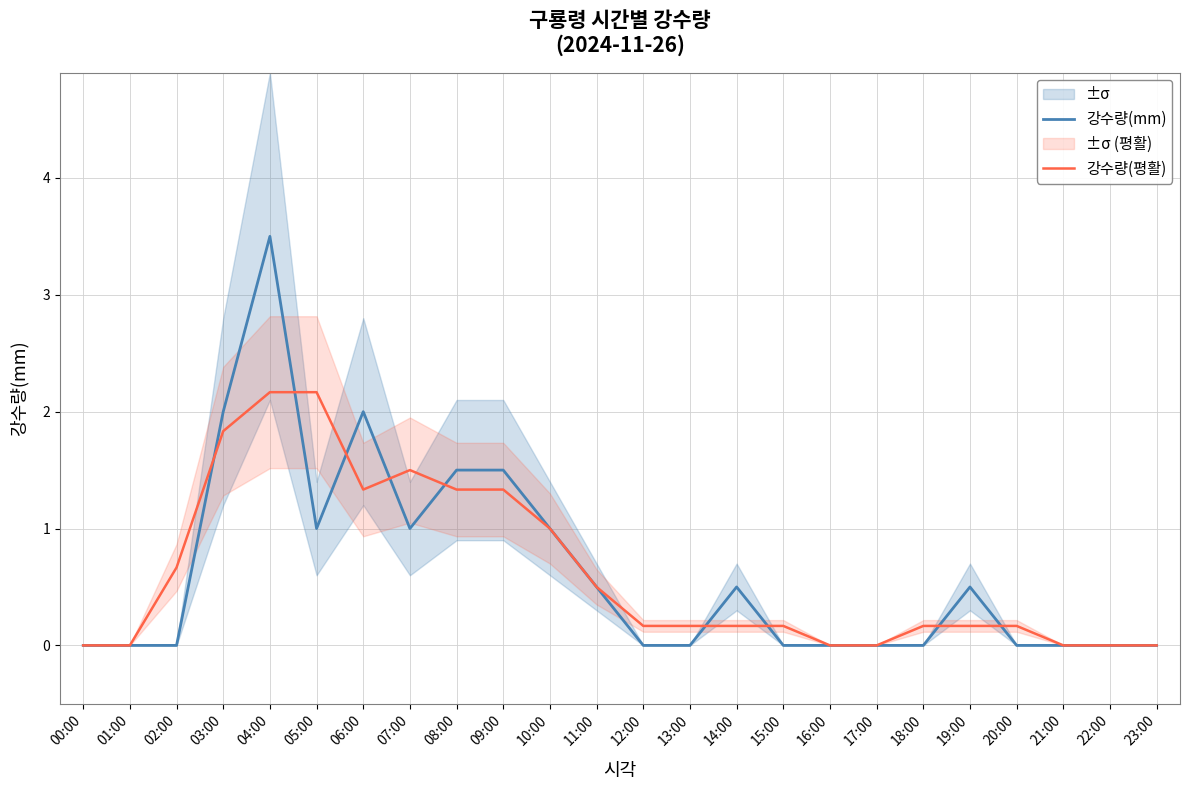

Rank the series by their average value, from lowest to highest.

강수량(평활), 강수량(mm)